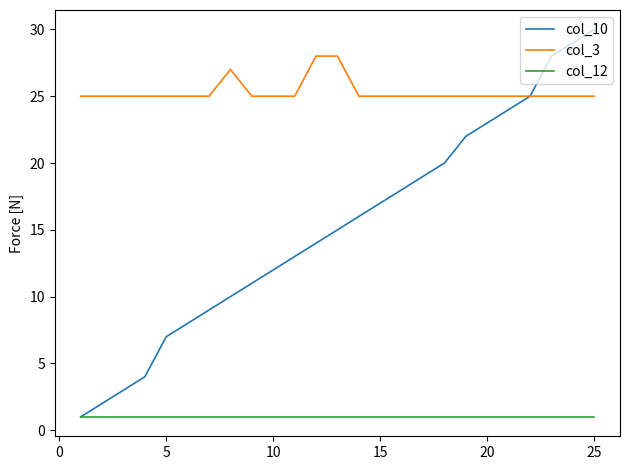

True or false: col_3 and col_12 intersect in this chart.

False